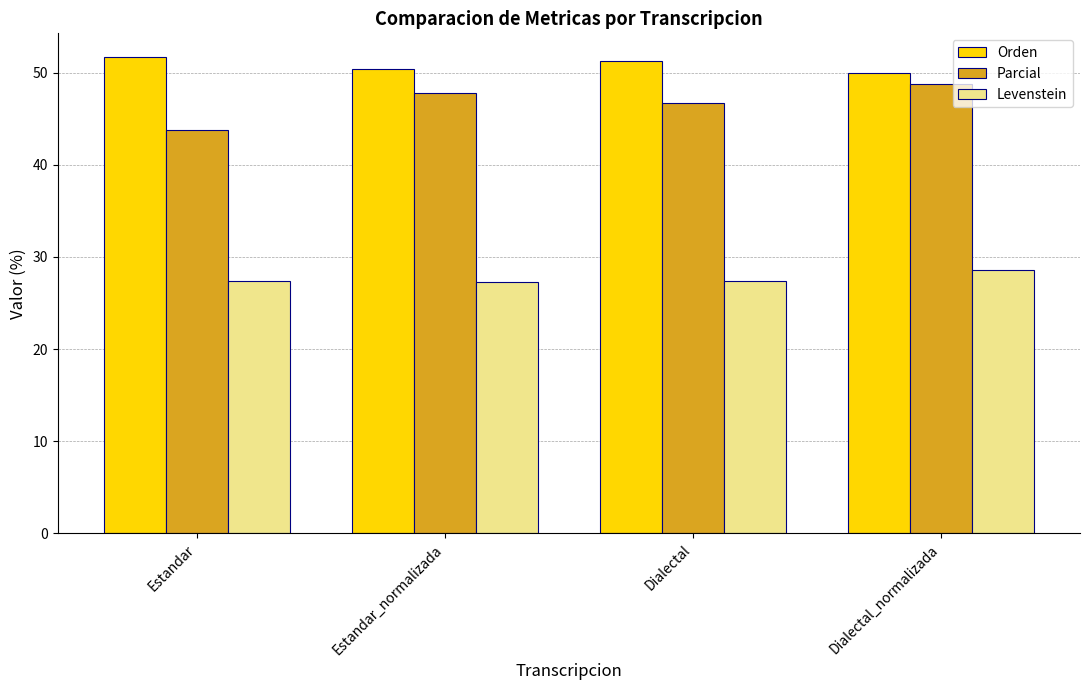

What is the difference between the highest and lowest values at Estandar?

24.3